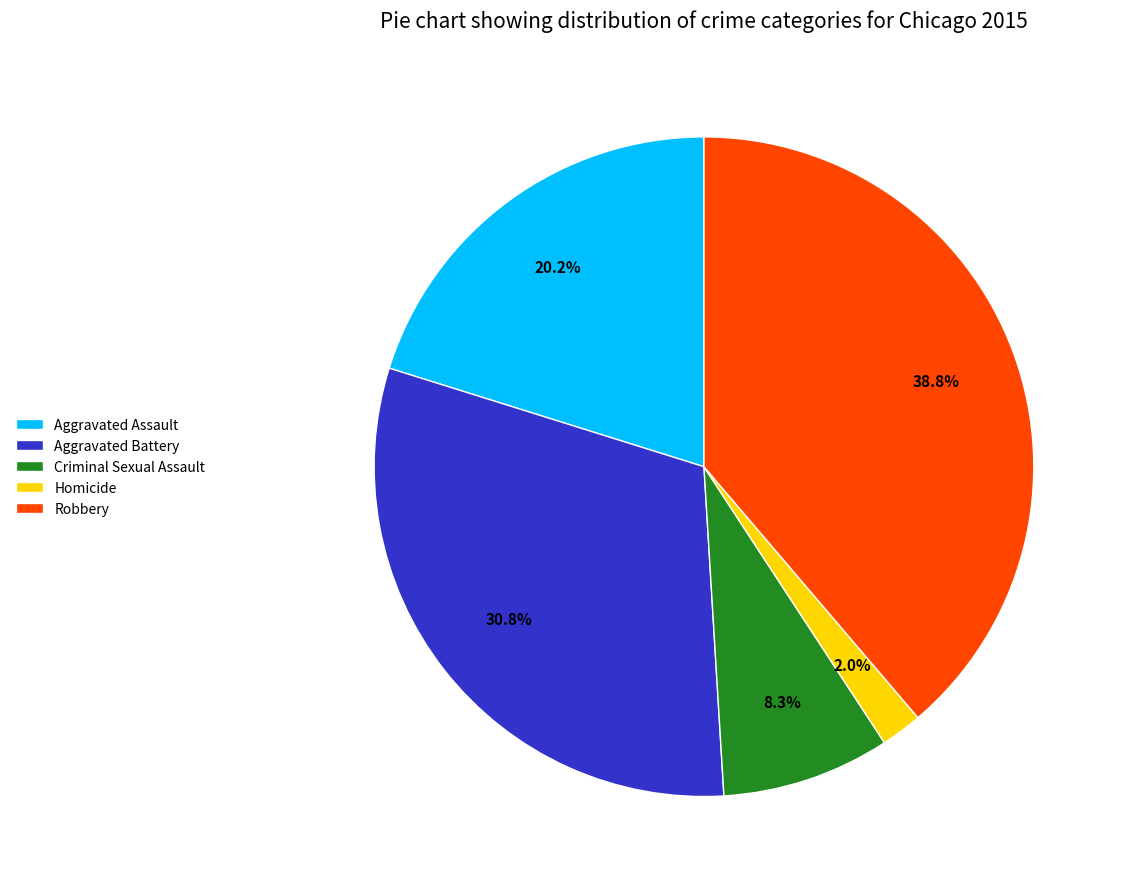

The Aggravated Assault slice represents 20% of the pie. True or false?

True